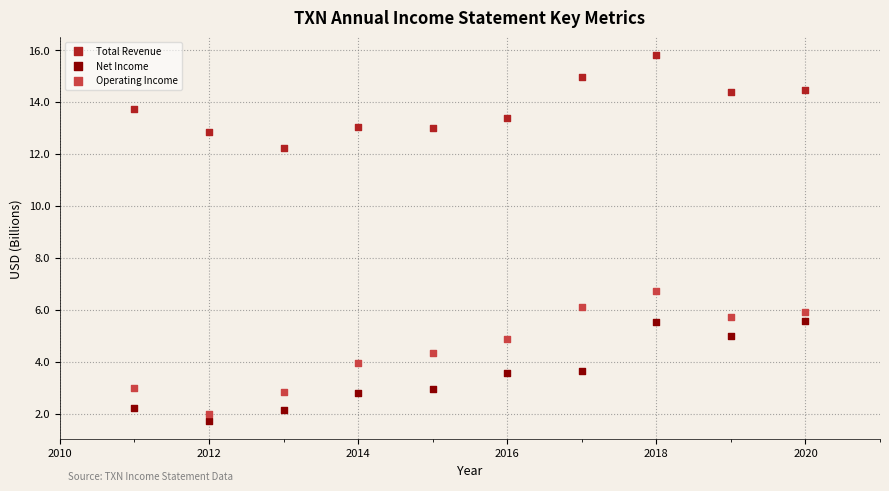

What are all the series names shown in the legend?

Total Revenue, Net Income, Operating Income